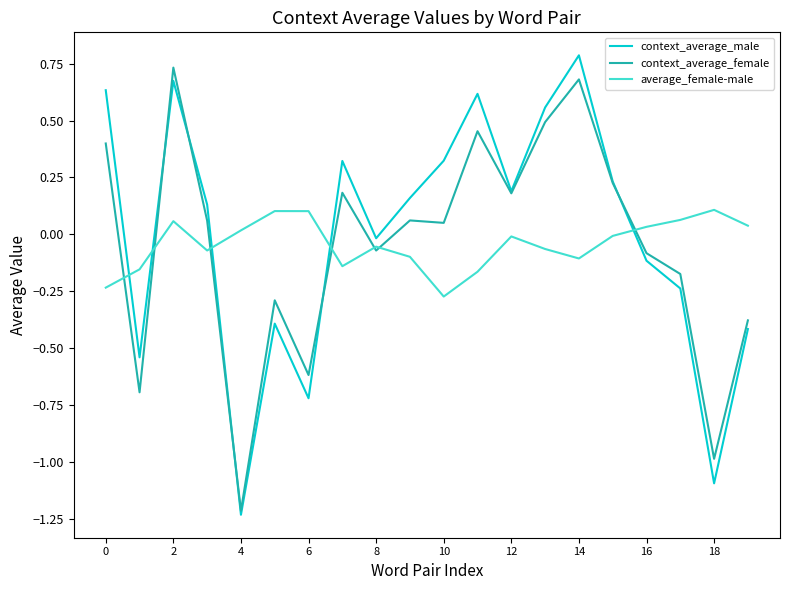

After their last crossing, which series has the higher values: average_female-male or context_average_male?

average_female-male